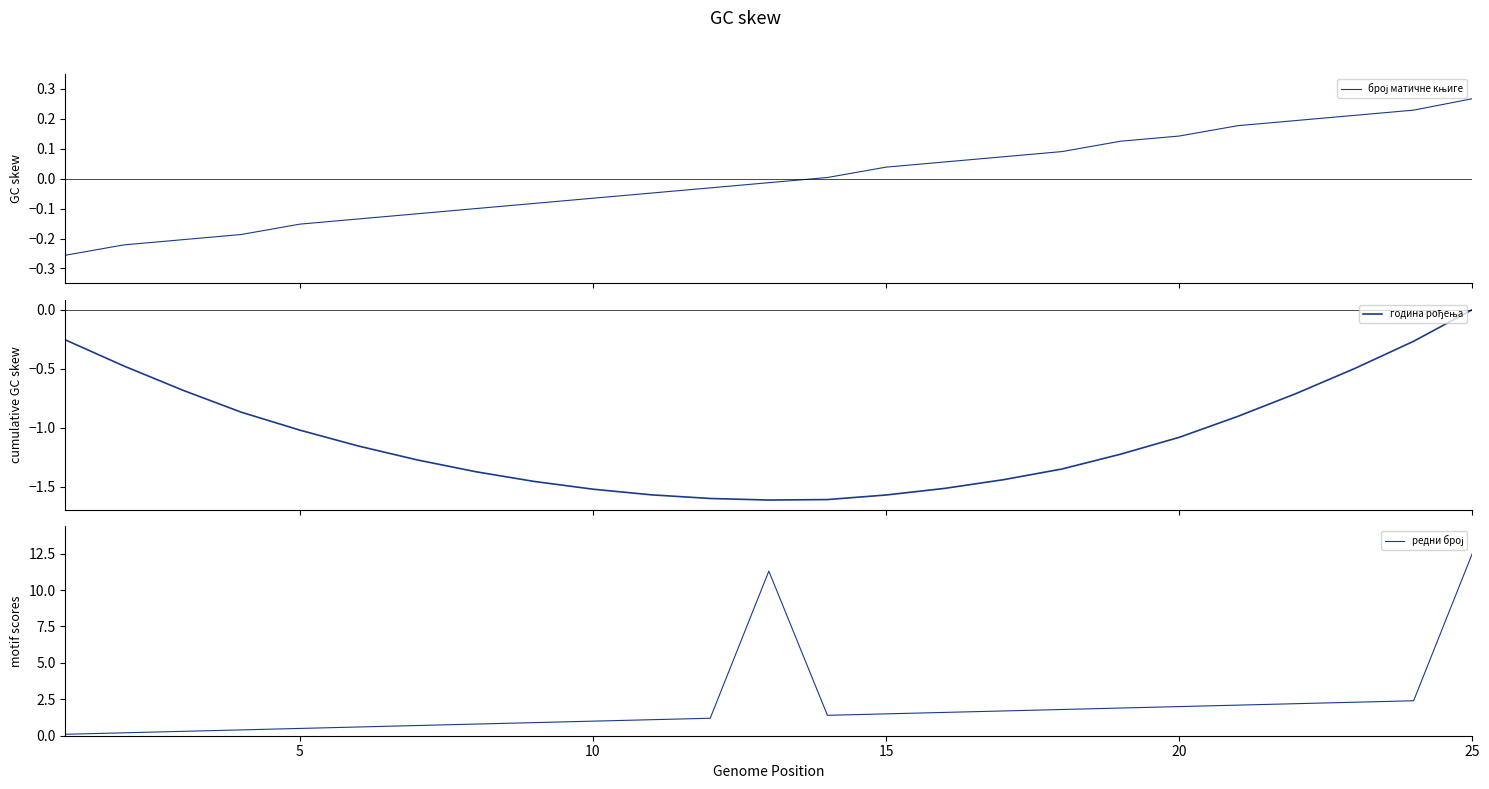

Which series has the widest spread of values?

редни број